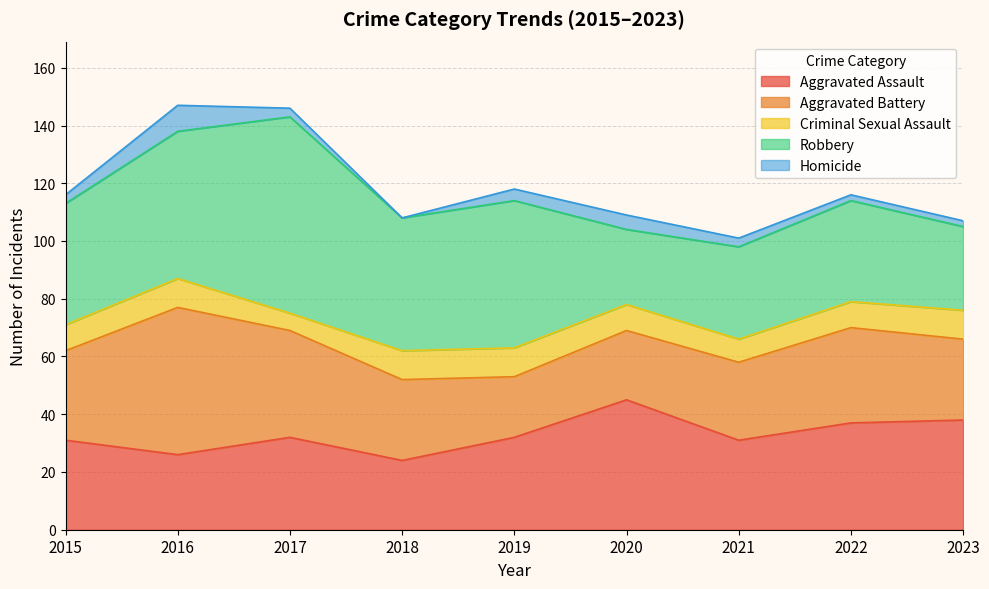

Which has a higher value, 2020 or 2015?

2020